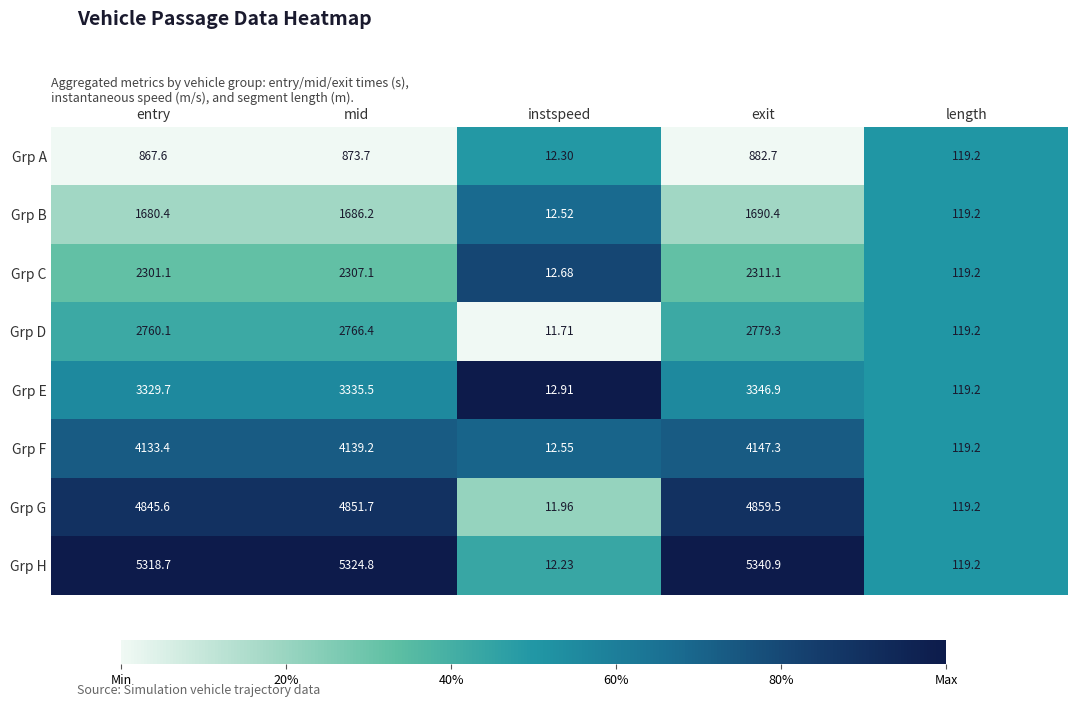

List the labels in order of Grp H value, smallest first.

instspeed, length, entry, mid, exit